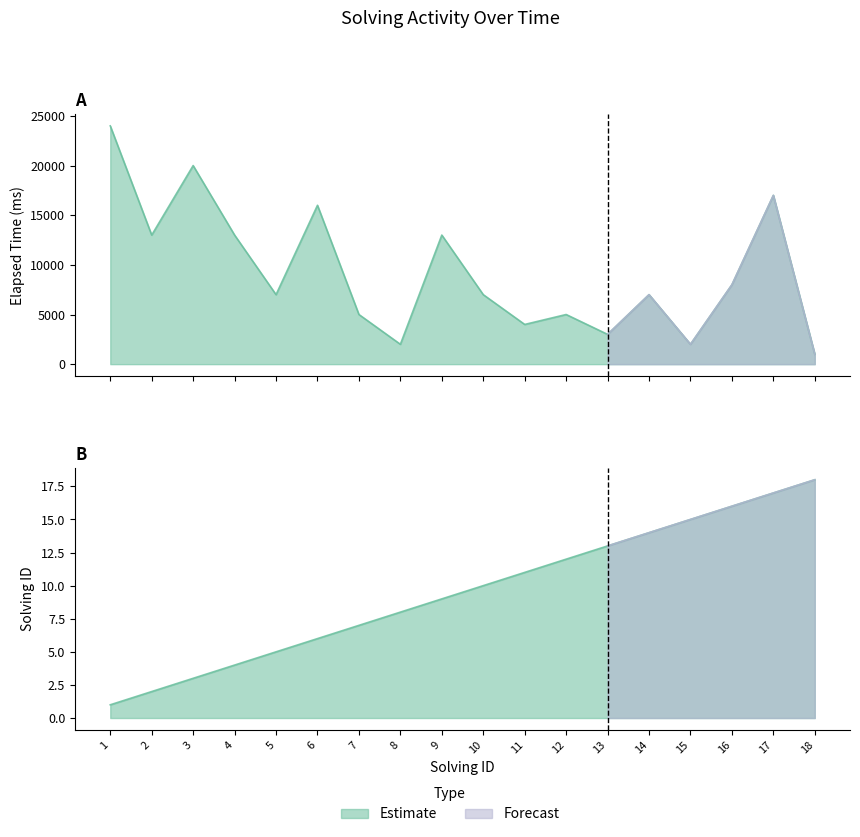

Is the value of elapsed_time at 14 greater than the value of solving_id at 16?

Yes